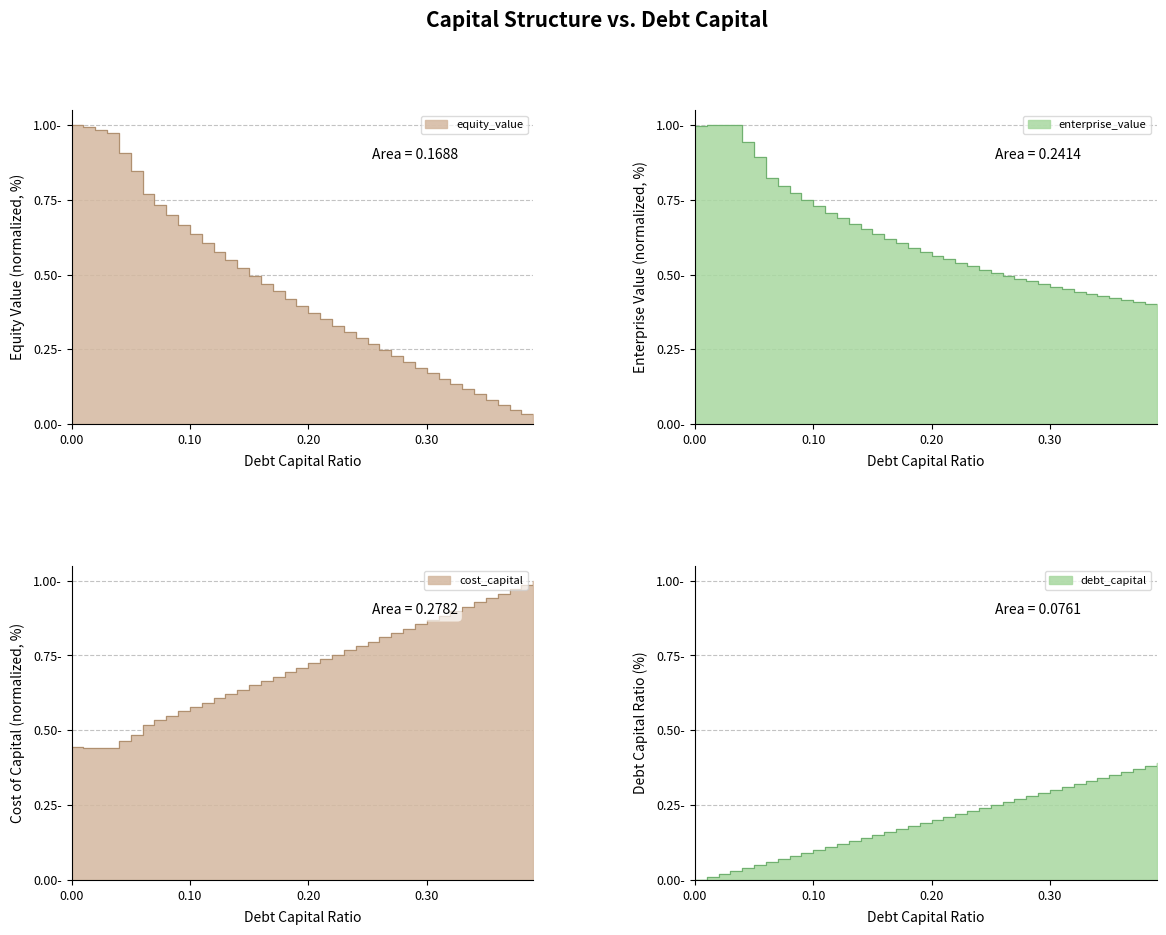

The enterprise_value series shows 0.4 at 0.01. True or false?

False